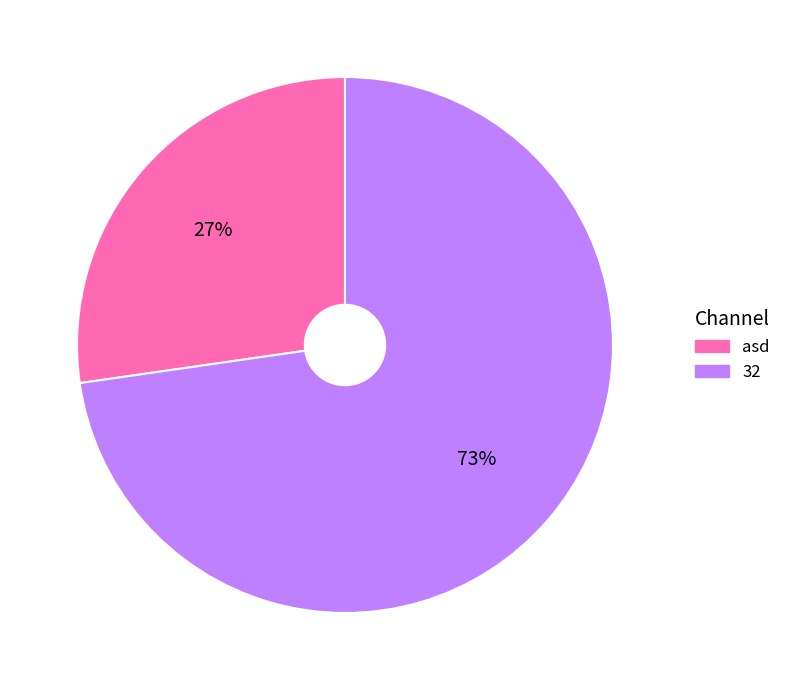

What percentage is the asd slice, to the nearest percent?

27%